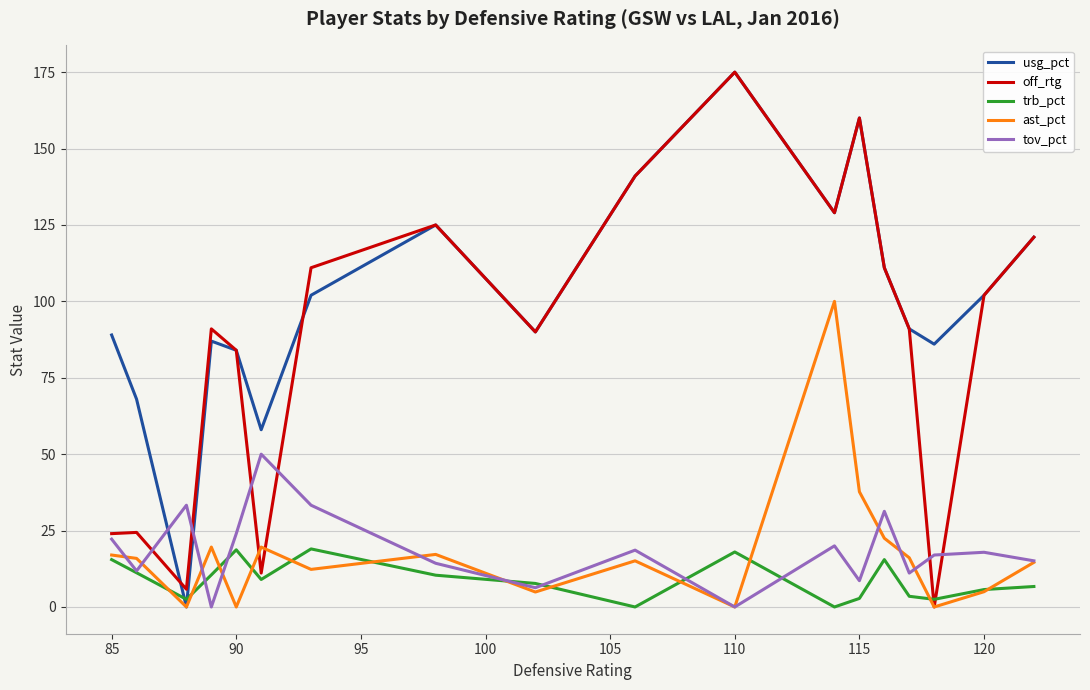

What is the maximum value for tov_pct?

50.0